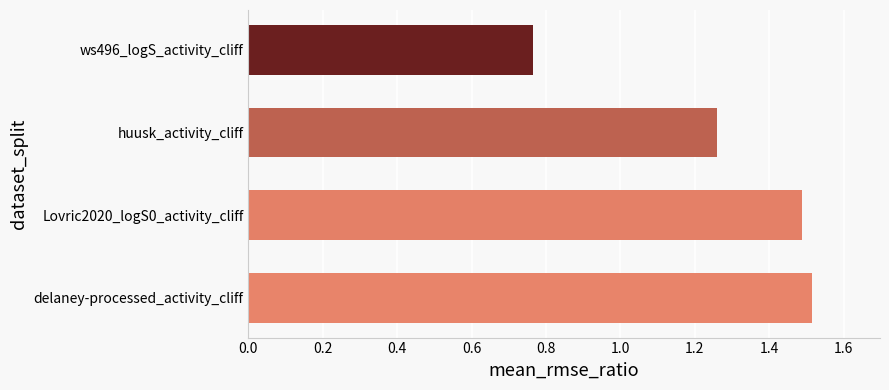

What is the sum of all values?

5.0